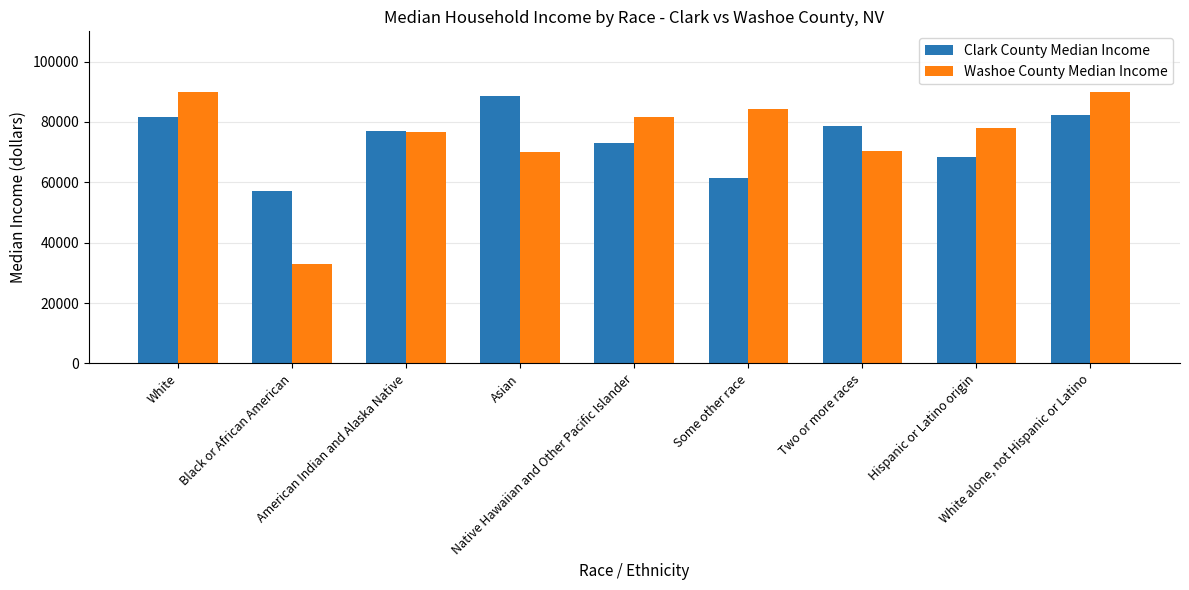

Between Black or African American and American Indian and Alaska Native, which series saw the biggest shift?

Washoe County Median Income